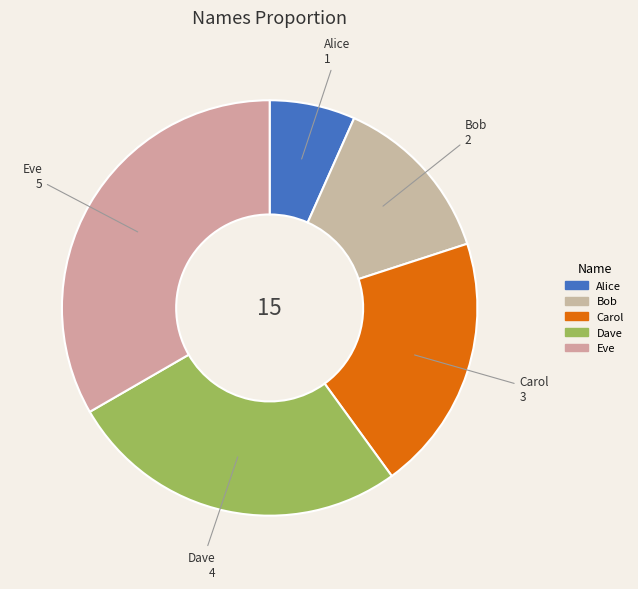

Between Eve and Bob, which is larger?

Eve